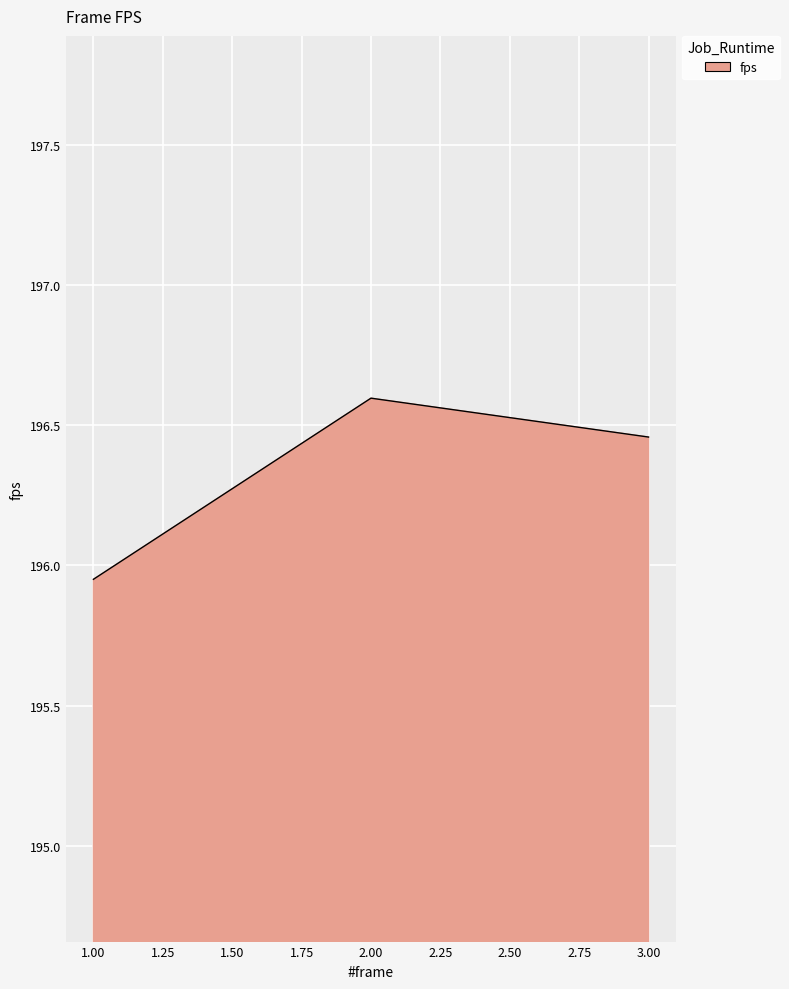

What is the average value?

196.3